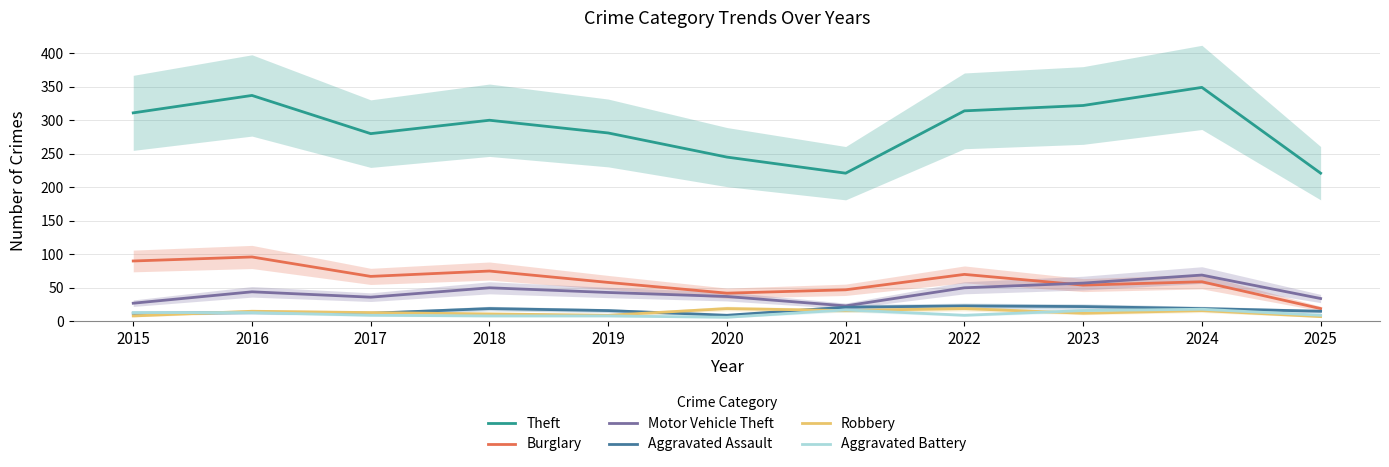

At how many categories does at least one series exceed 47?

11